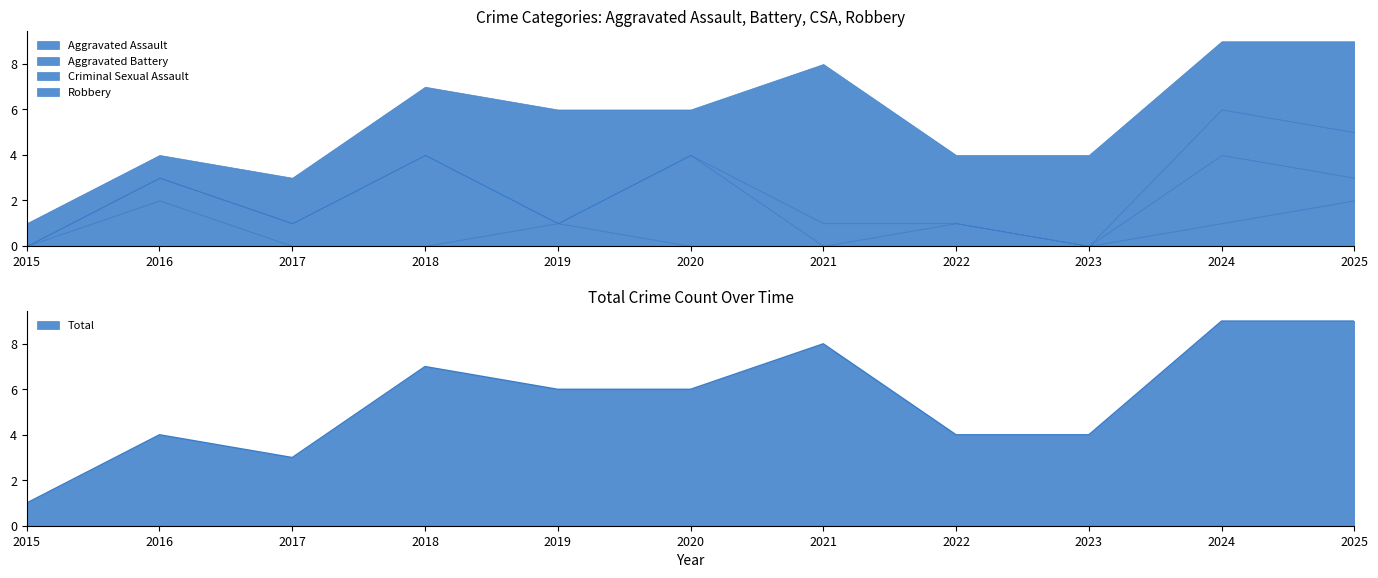

Which series has the largest total across all categories?

Total